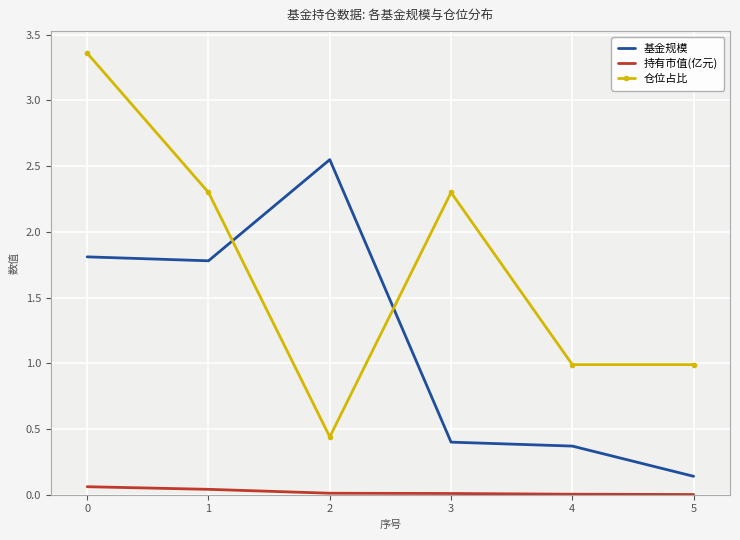

Is it true that 仓位占比 equals 1.6 at 5?

False